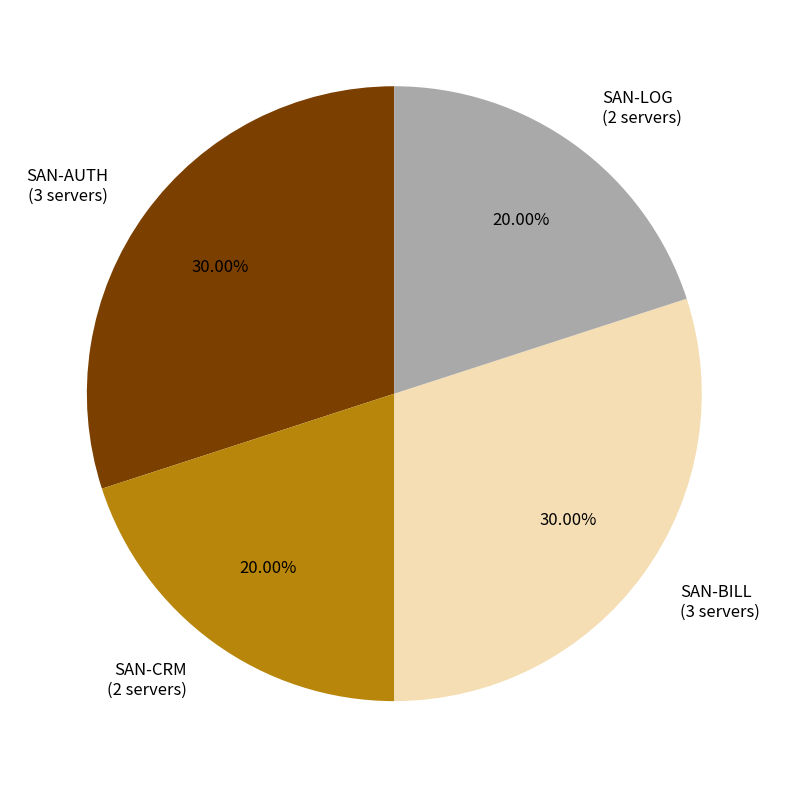

Between SAN-LOG (2 servers) and SAN-AUTH (3 servers), which is larger?

SAN-AUTH (3 servers)